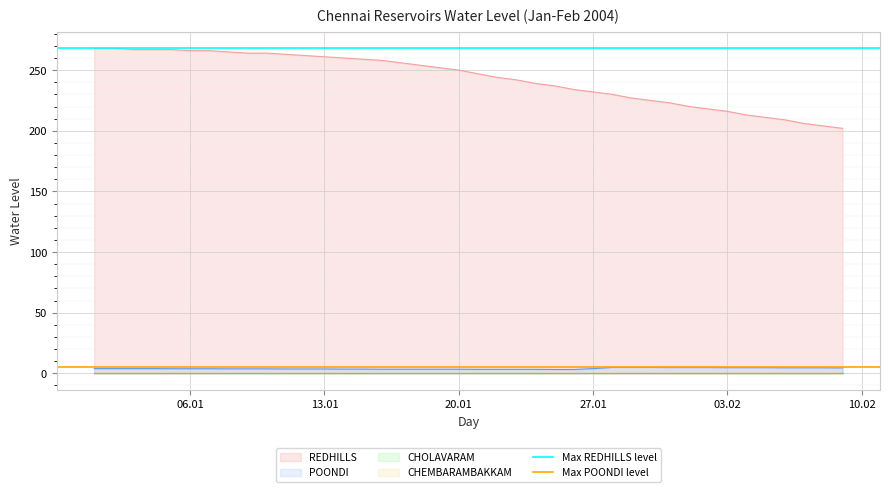

The POONDI series shows 3.4 at 20.01. True or false?

True